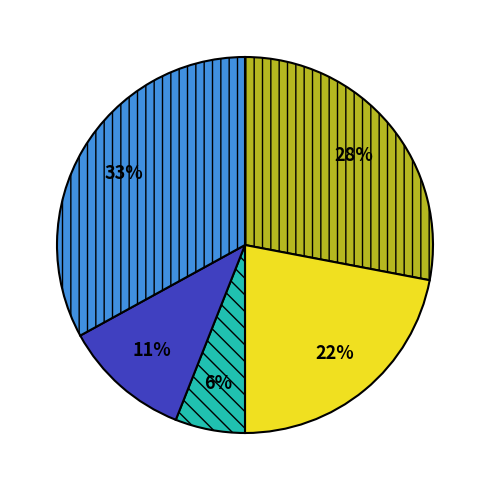

To the nearest percent, what is the average slice percentage?

20%